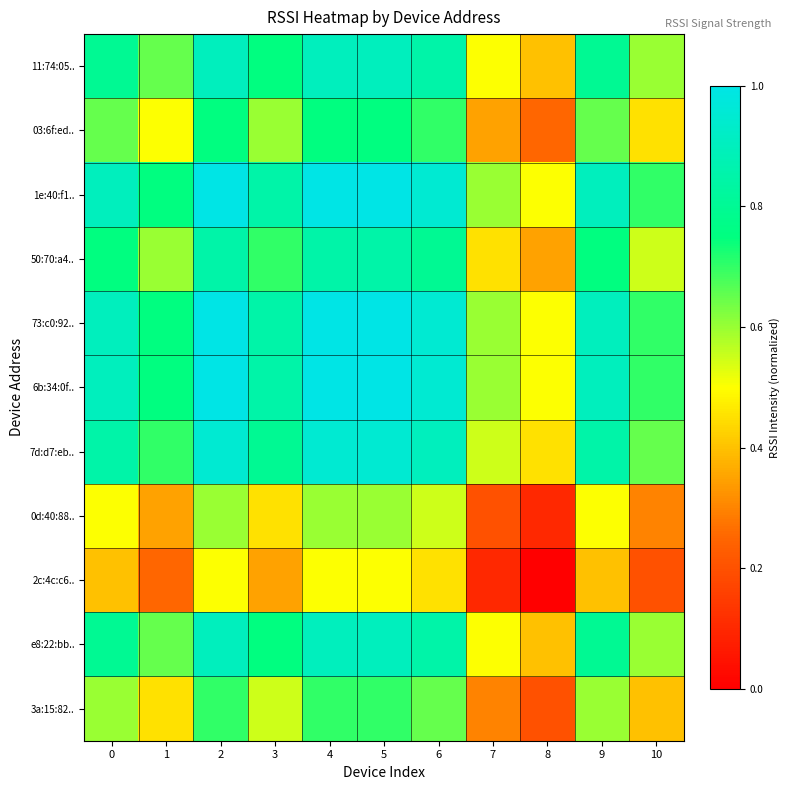

Which series has the largest total across all categories?

1e:40:f1..